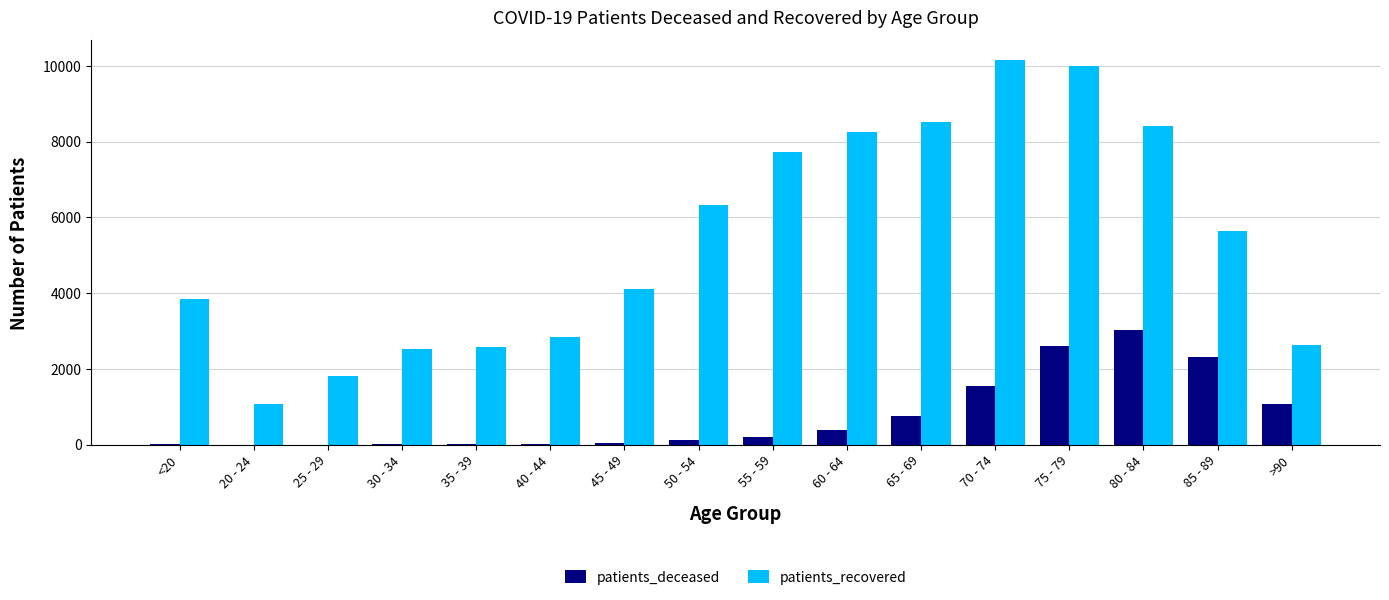

Does the chart contain stacked bars?

No